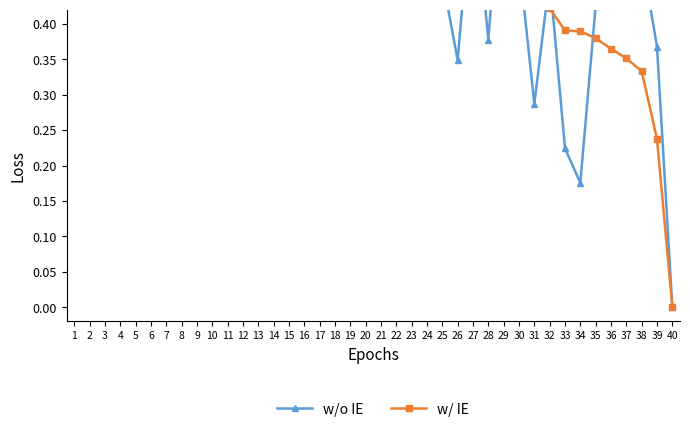

Between 25 and 28, which series saw the biggest shift?

w/o IE